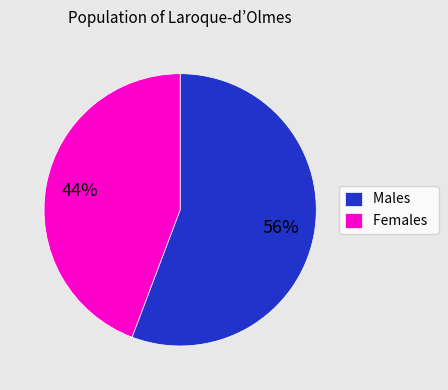

To the nearest percent, what is the average slice percentage?

50%